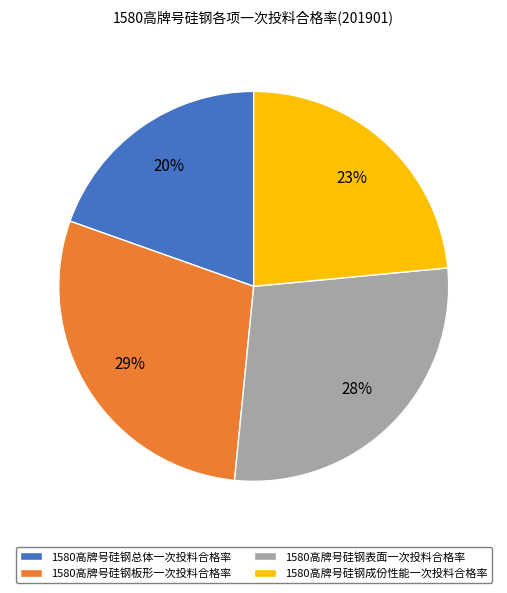

Between 1580高牌号硅钢表面一次投料合格率 and 1580高牌号硅钢板形一次投料合格率, which is larger?

1580高牌号硅钢板形一次投料合格率